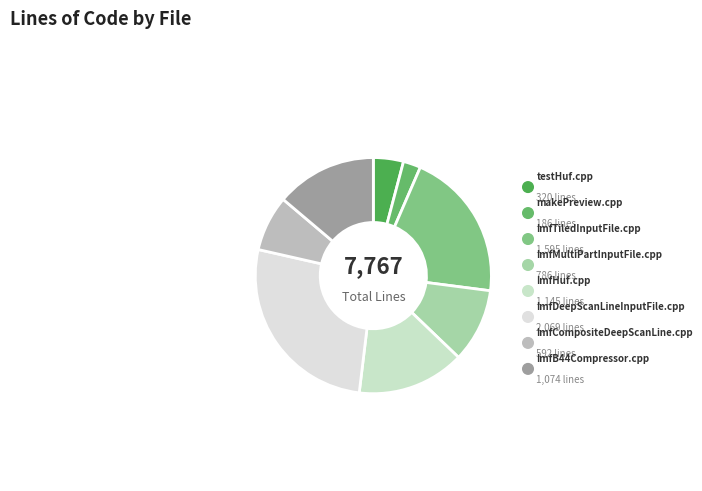

Is makePreview.cpp the majority of the pie?

No